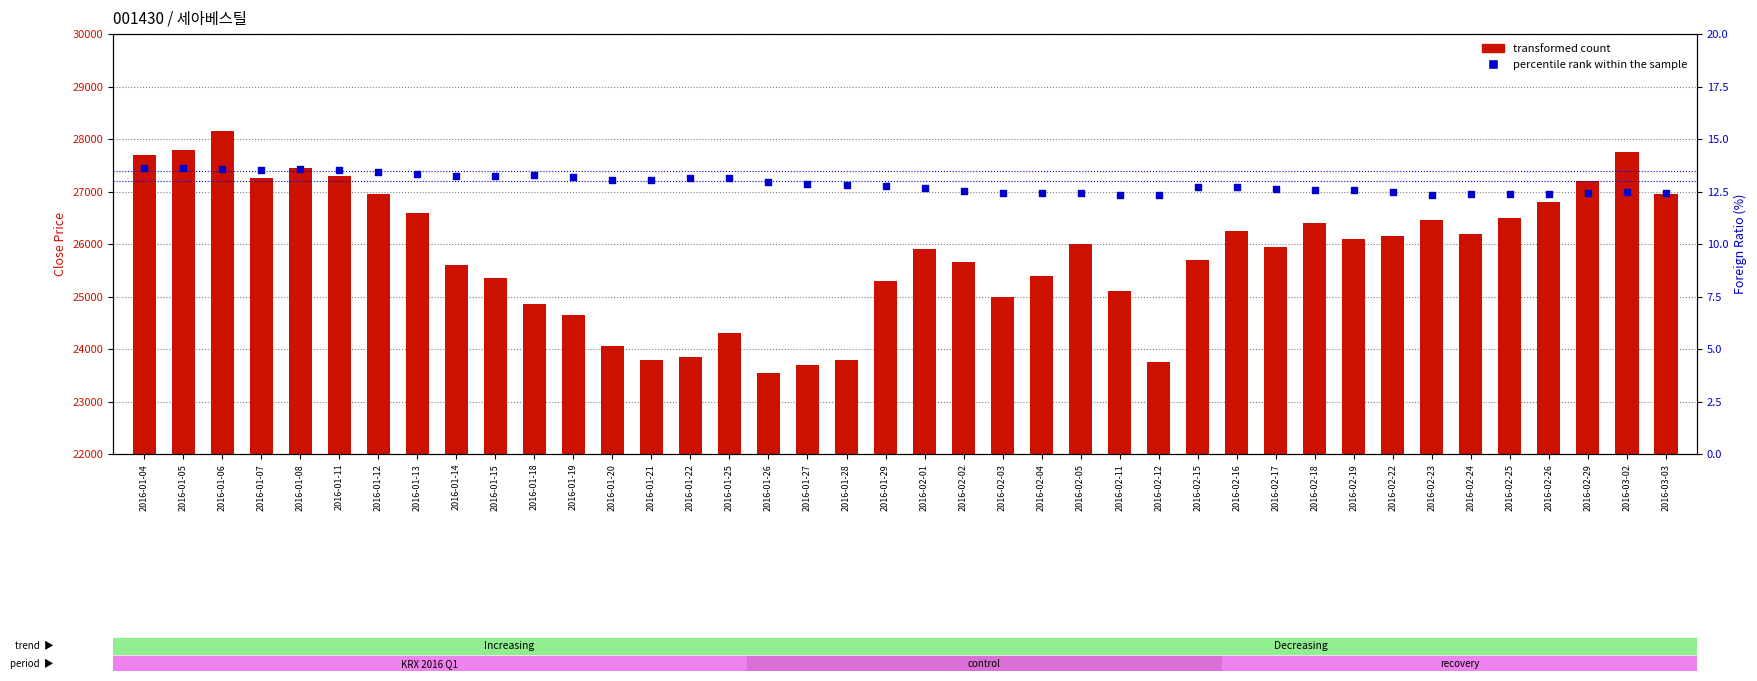

What are all the series names shown in the legend?

transformed count, percentile rank within the sample